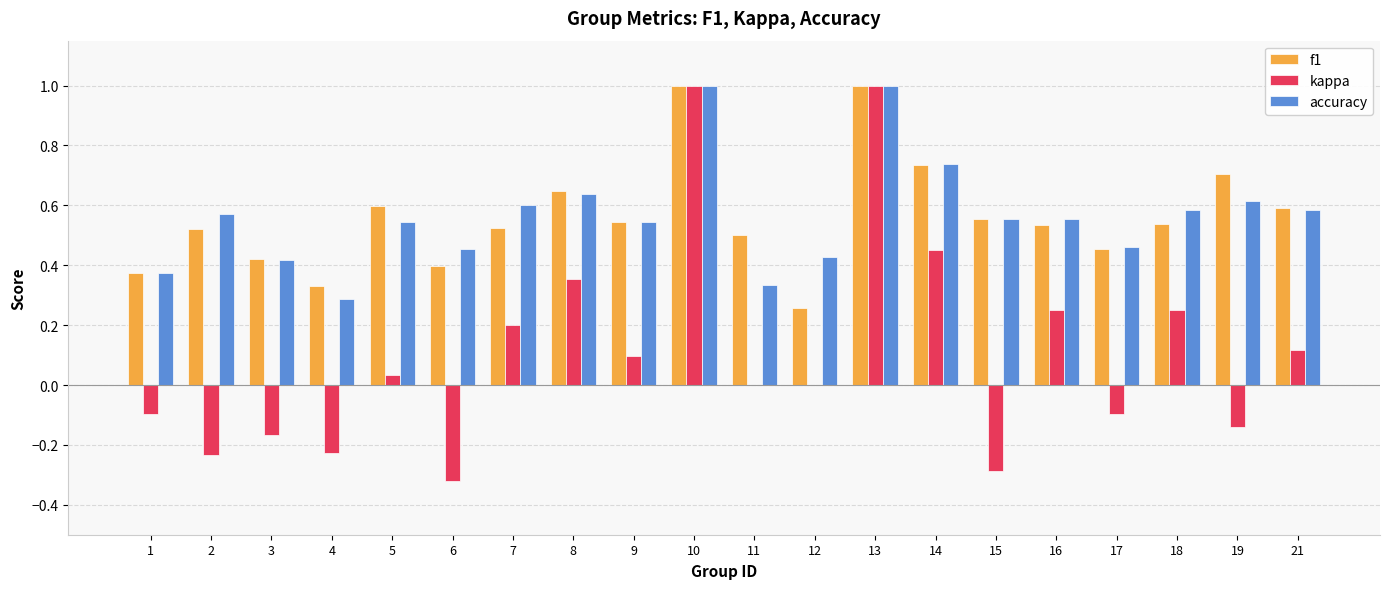

What is the sum of the accuracy values at 1 and 16?

0.9